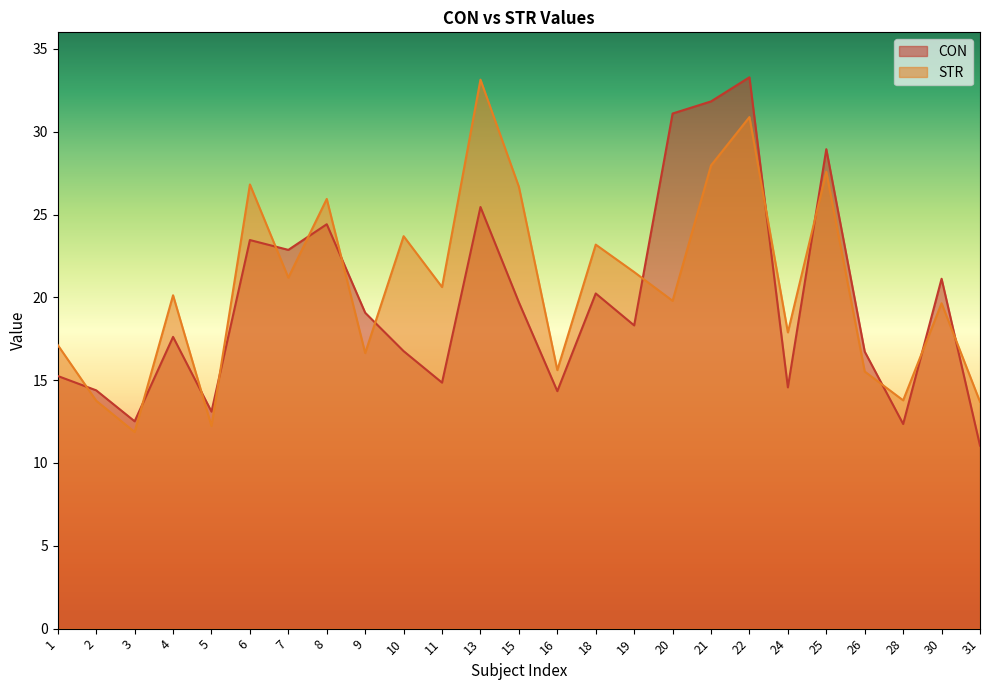

What value does the STR series have at 15?

26.7